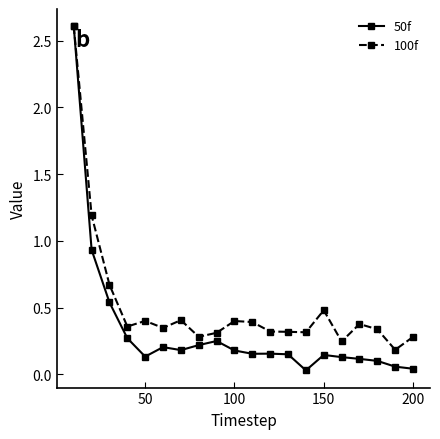

Which series ends up on top after the final intersection of 50f and 100f?

100f